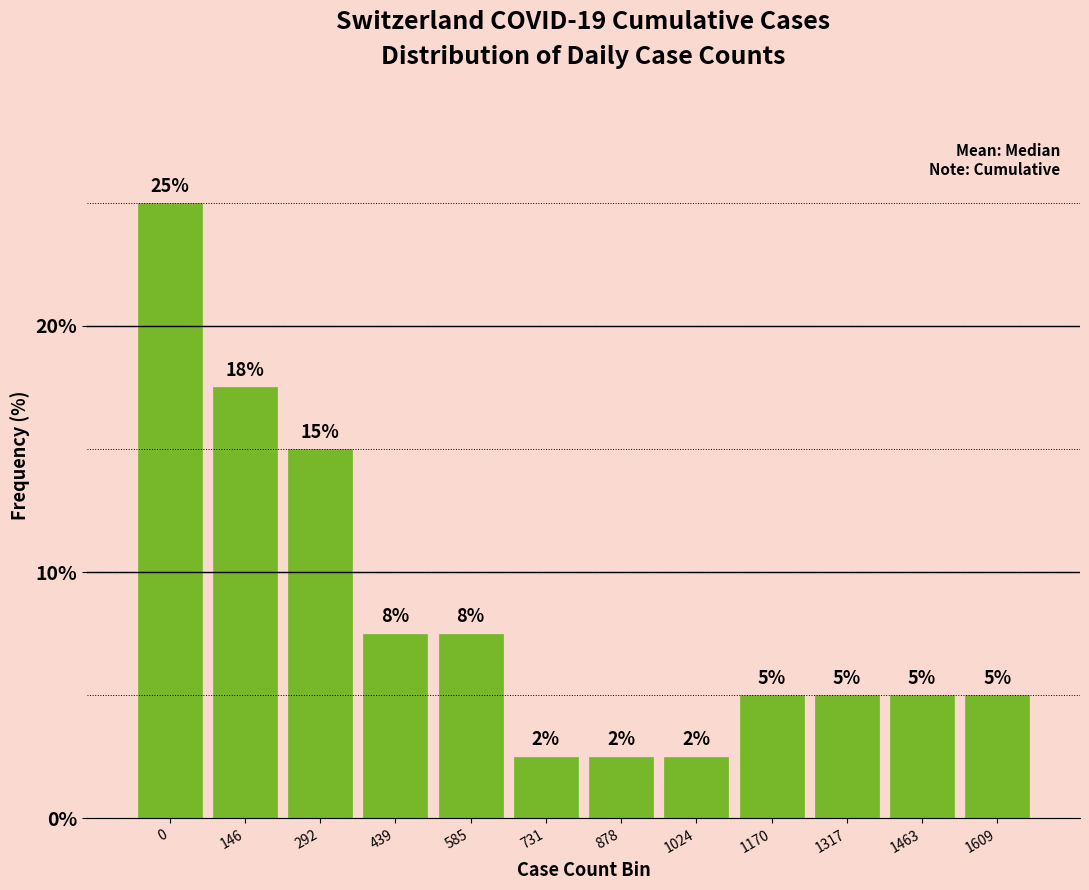

What is the value of the 3rd bar from the left?

15.0